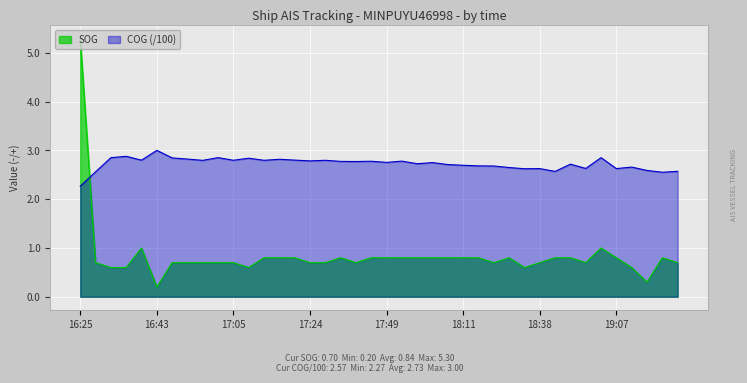

What is the sum of all SOG values?

33.5